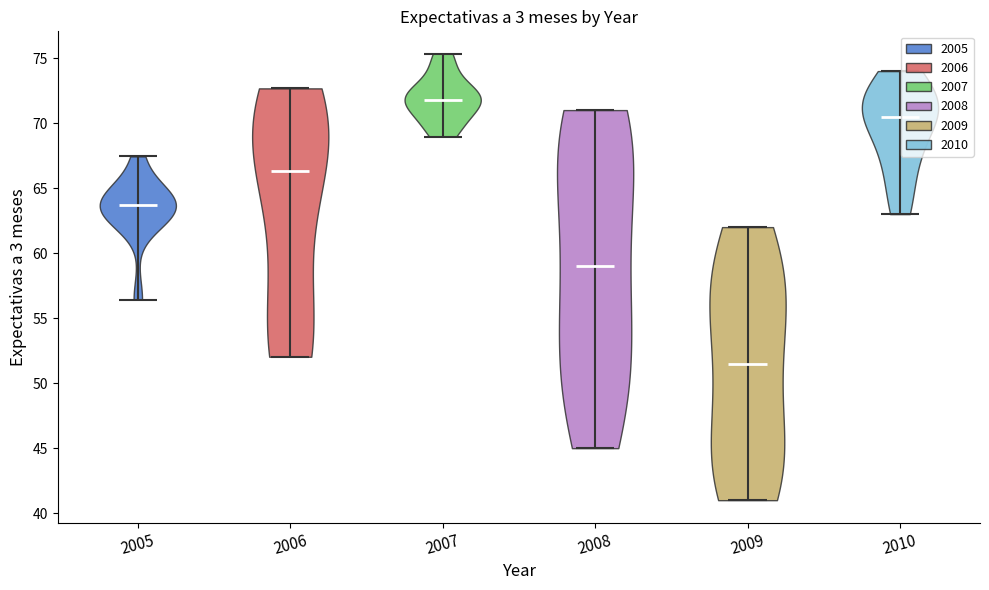

What is the lowest point the violin at x = 2005 reaches on the y-axis? The values are not printed on the chart, so give them approximately, as read against the axis.

56.5